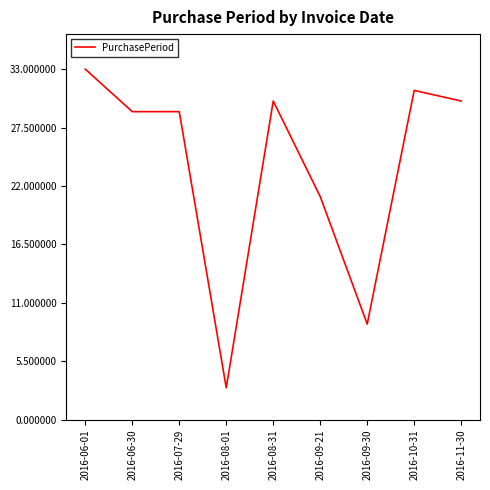

What is the difference between the values at 2016-08-31 and 2016-07-29?

1